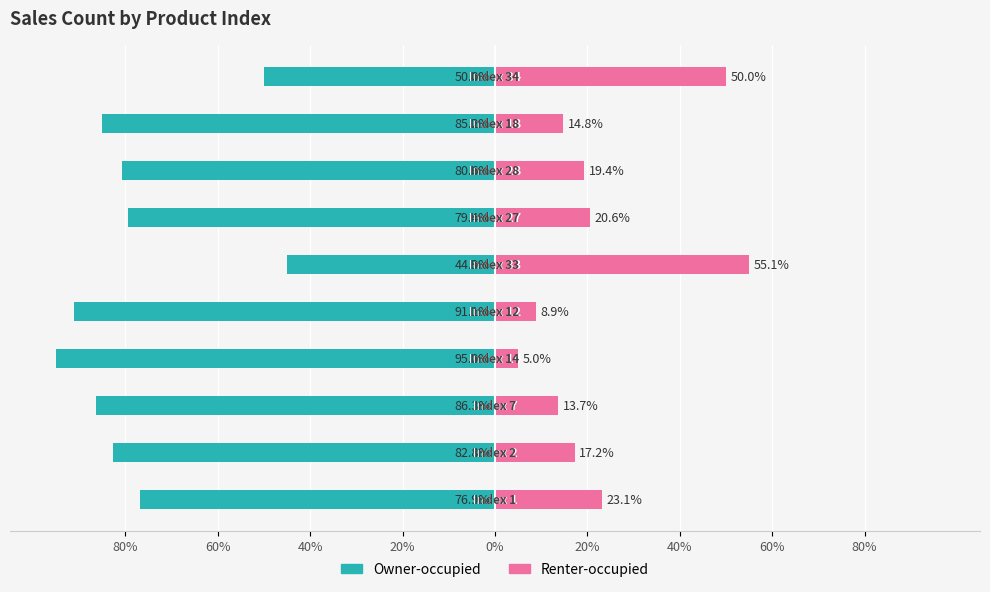

Reading left to right, list all the values displayed in this chart.

Owner-occupied: -76.9	-82.8	-86.3	-95.0	-91.1	-44.9	-79.4	-80.6	-85.2	-50.0
Renter-occupied: 23.1	17.2	13.7	5.0	8.9	55.1	20.6	19.4	14.8	50.0